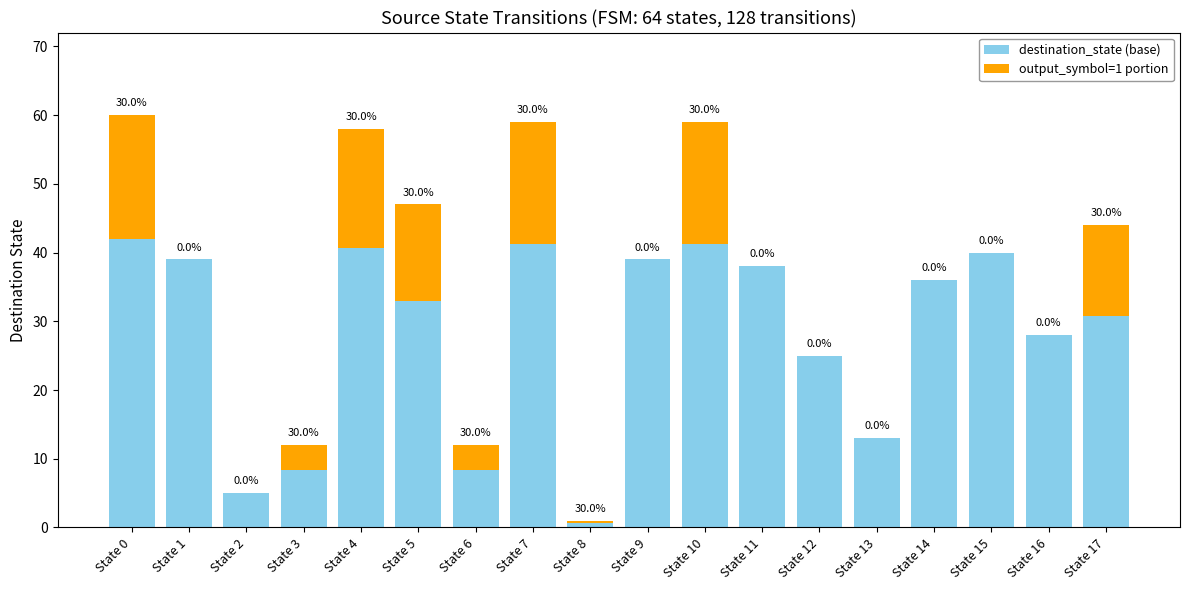

At which label does destination_state (base) first exceed 36?

State 0